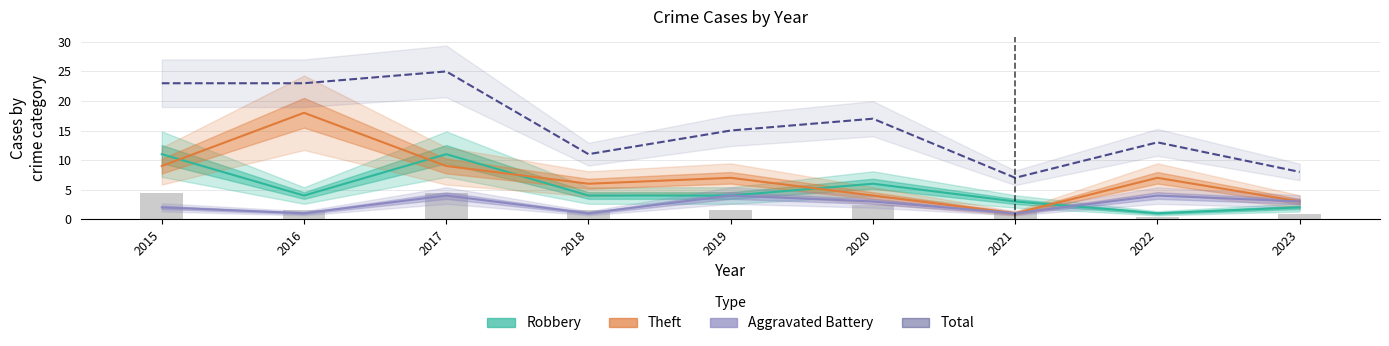

What is the highest value of the Aggravated Battery series?

4